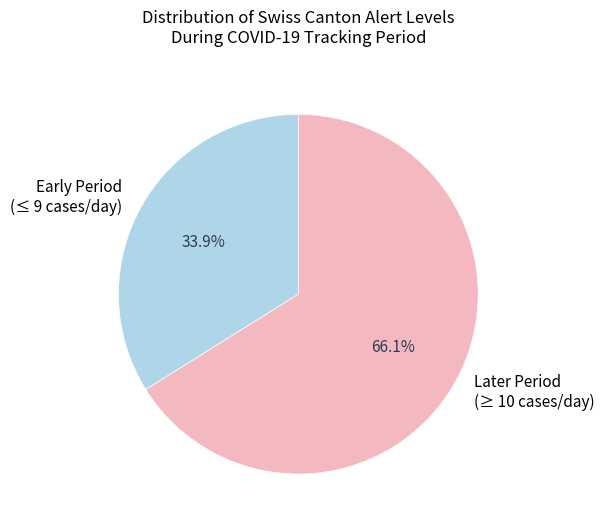

Approximately how many times larger is the value at Early Period (≤ 9 cases/day) compared to Later Period (≥ 10 cases/day)?

0.5